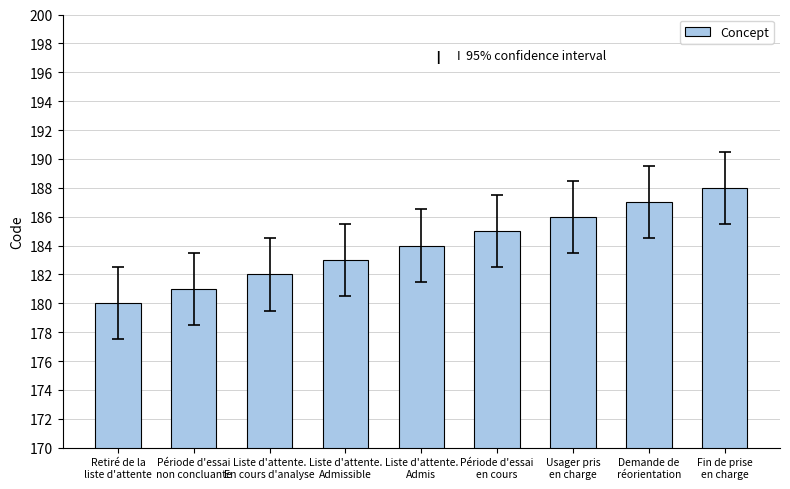

What is the label of the 9th bar from the right?

Retiré de la
liste d'attente